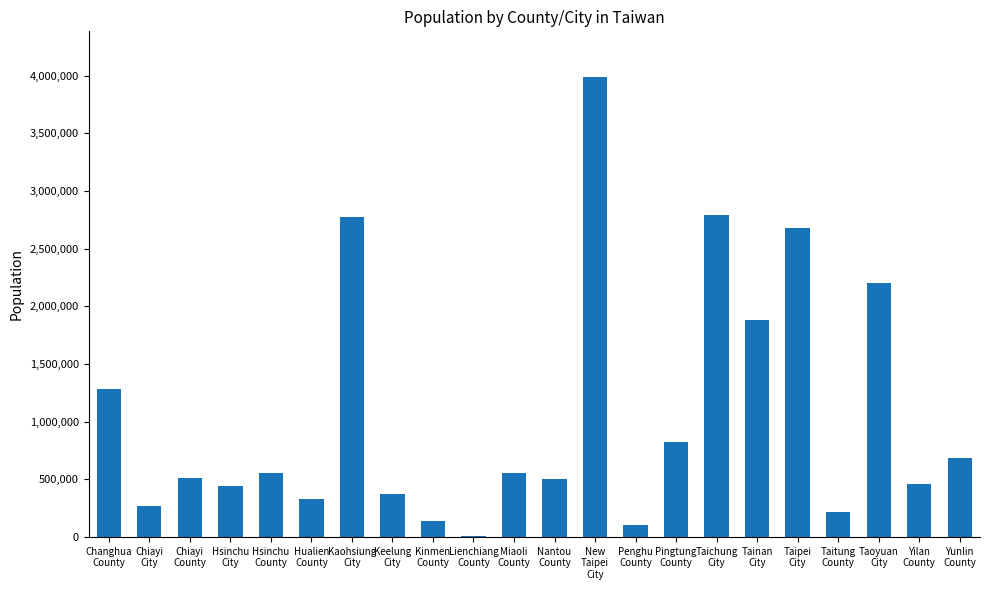

Are the bars grouped side by side (vs. stacked)?

No